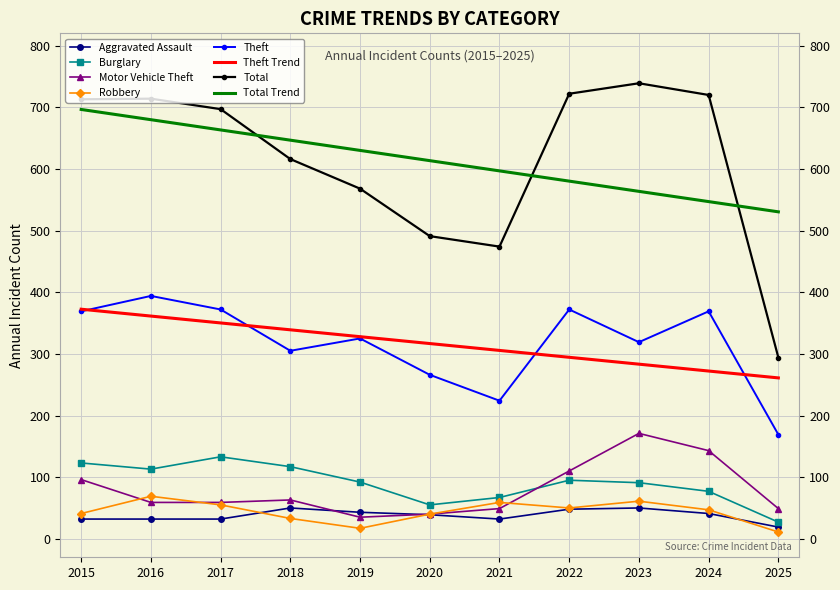

After their last crossing, which series has the higher values: Burglary or Motor Vehicle Theft?

Motor Vehicle Theft